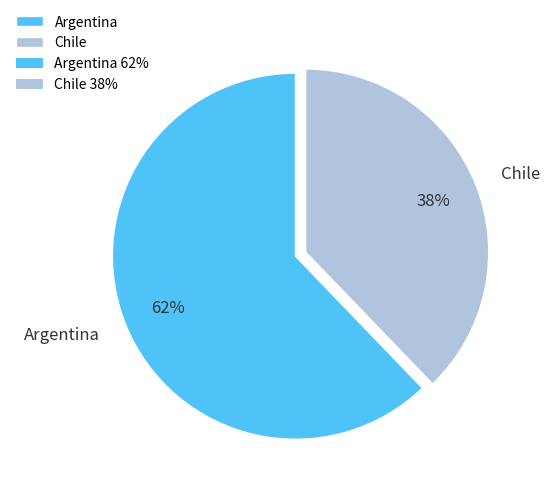

Rank the categories by value from lowest to highest.

Chile, Argentina